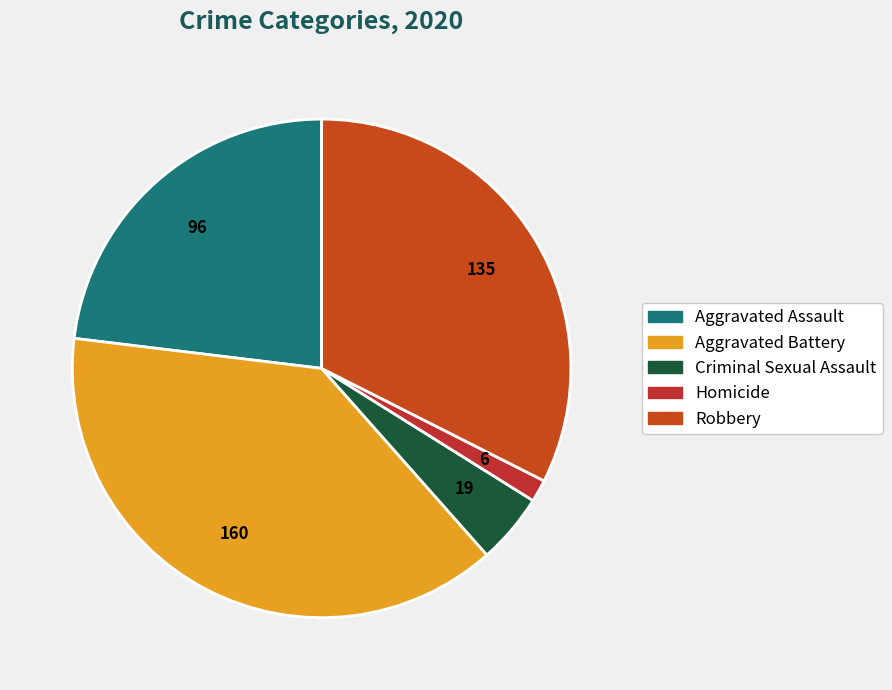

Count the number of slices in the pie.

5